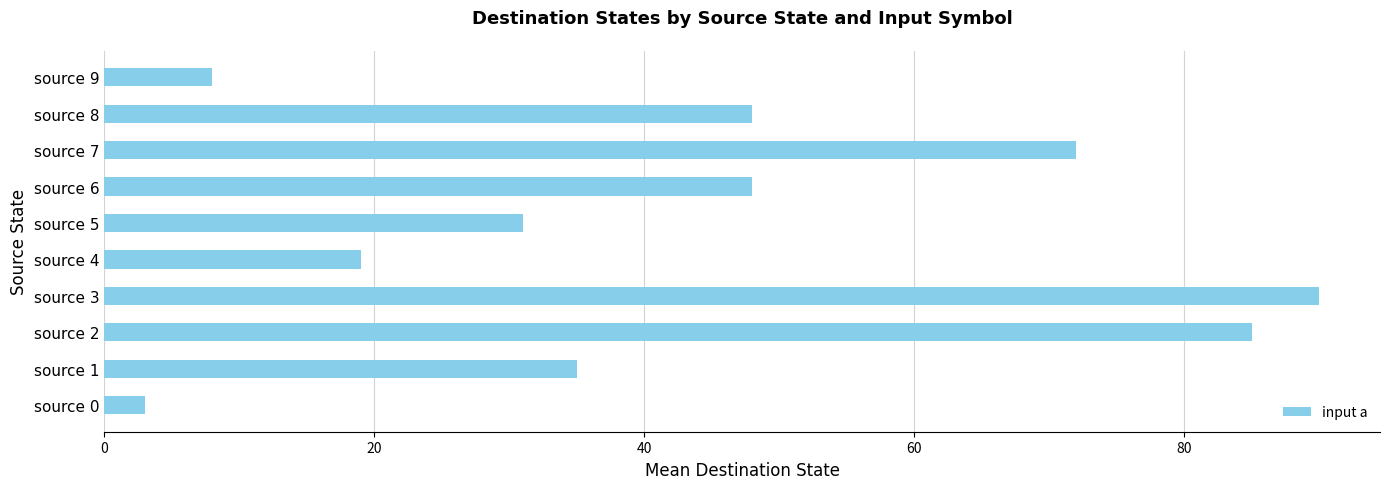

Reading top to bottom, transcribe all the data shown in this chart.

source 9=8	source 8=48	source 7=72	source 6=48	source 5=31	source 4=19	source 3=90	source 2=85	source 1=35	source 0=3